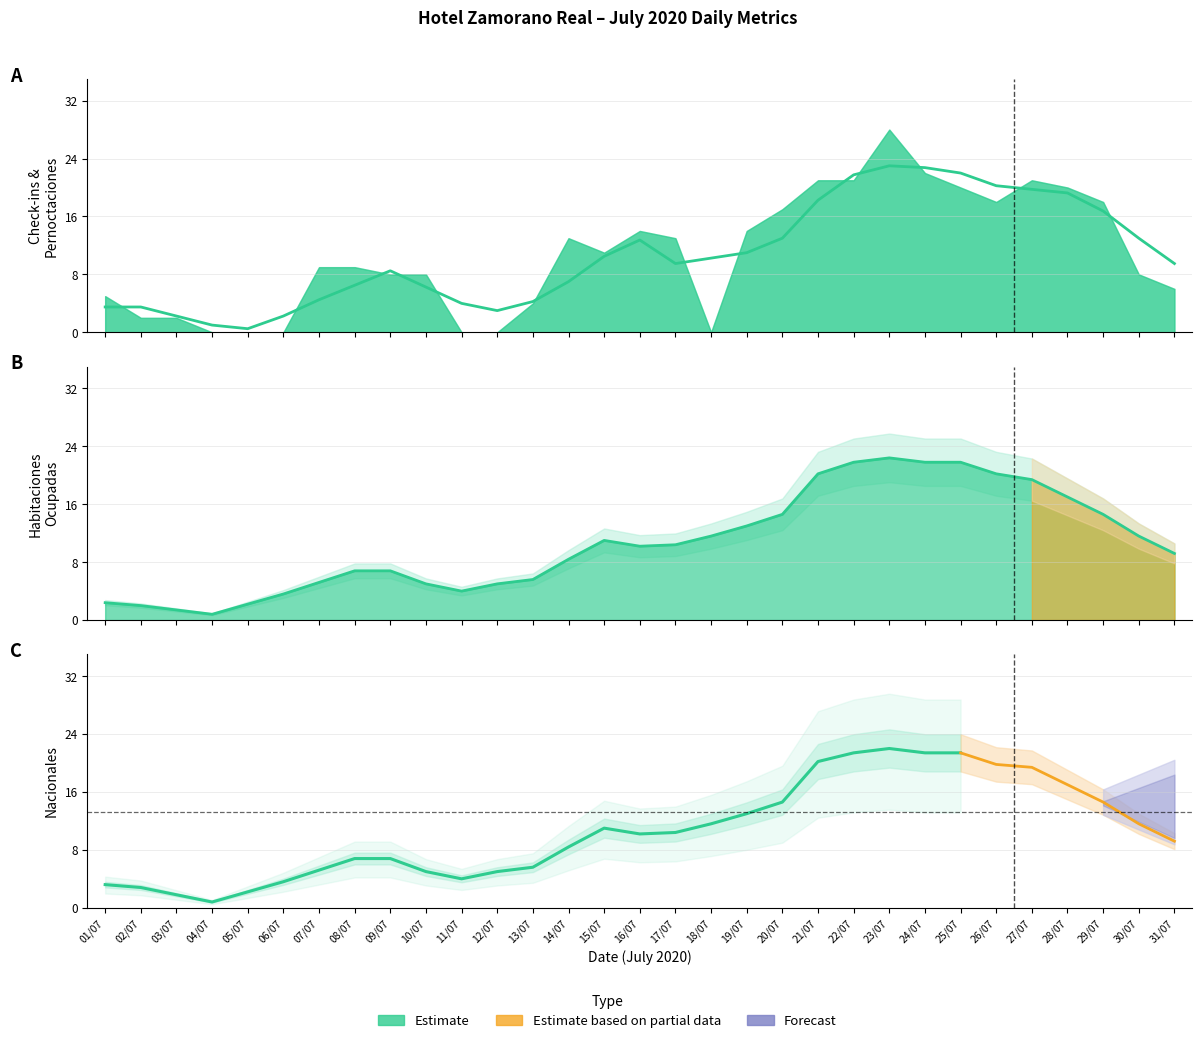

Which has a higher value, 22/07 or 02/07?

22/07